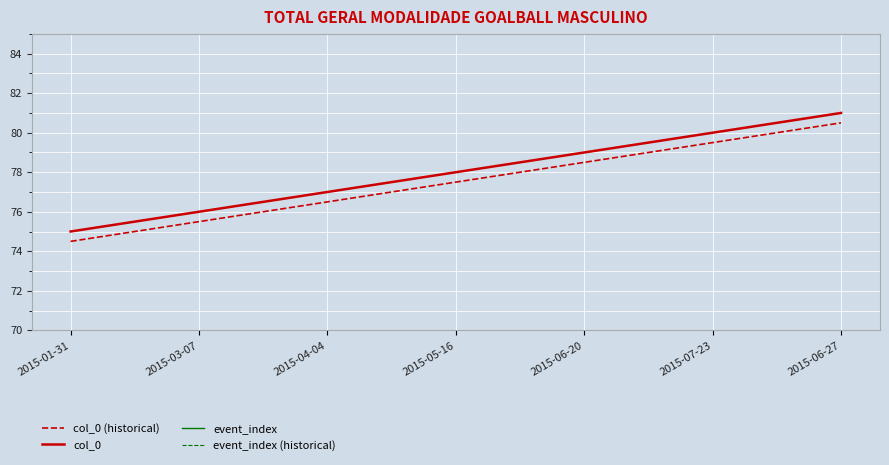

At which category is the sum across all series the highest?

2015-06-27